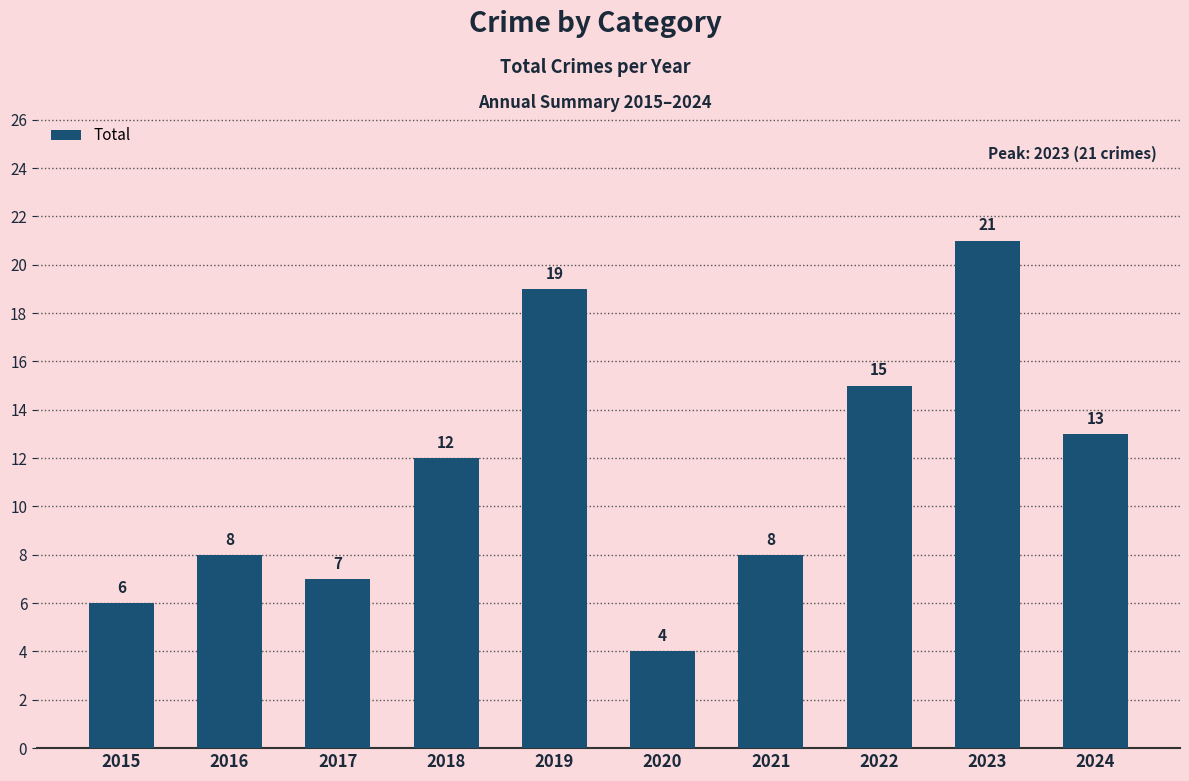

What is the greatest value displayed?

21